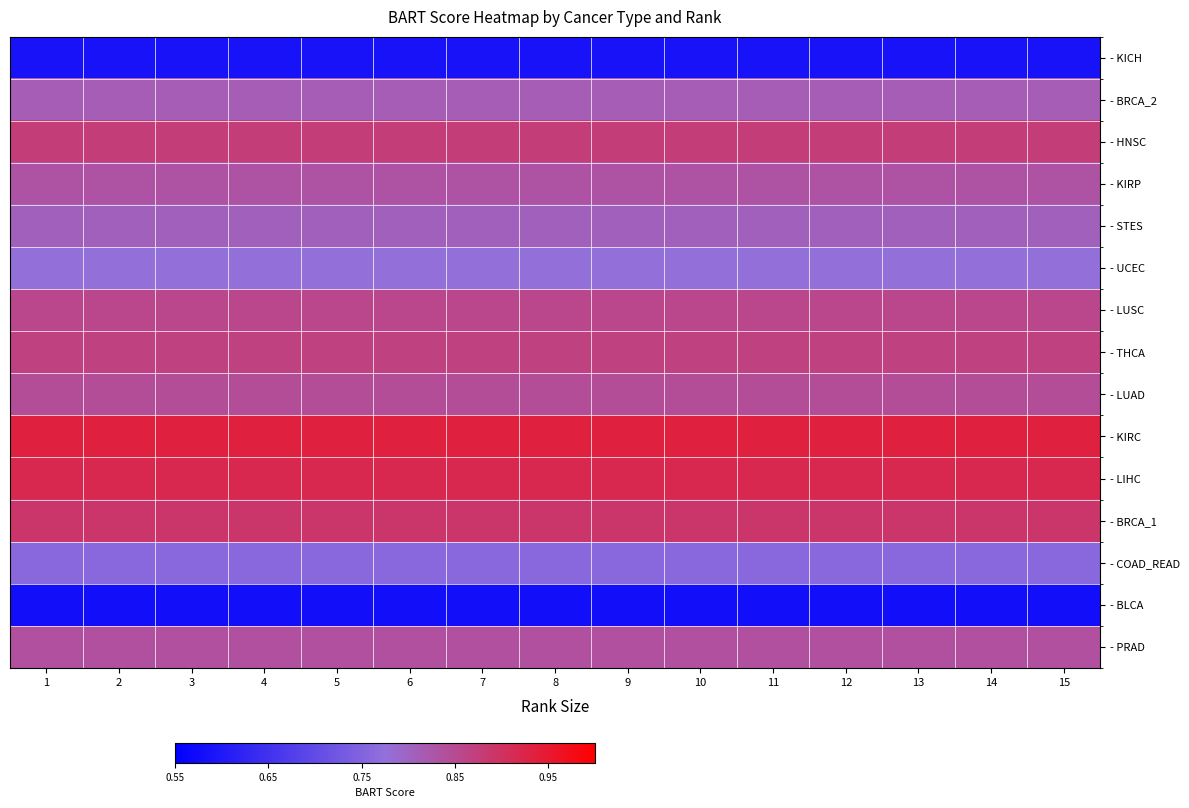

The - UCEC series shows 1.2 at 4. True or false?

False